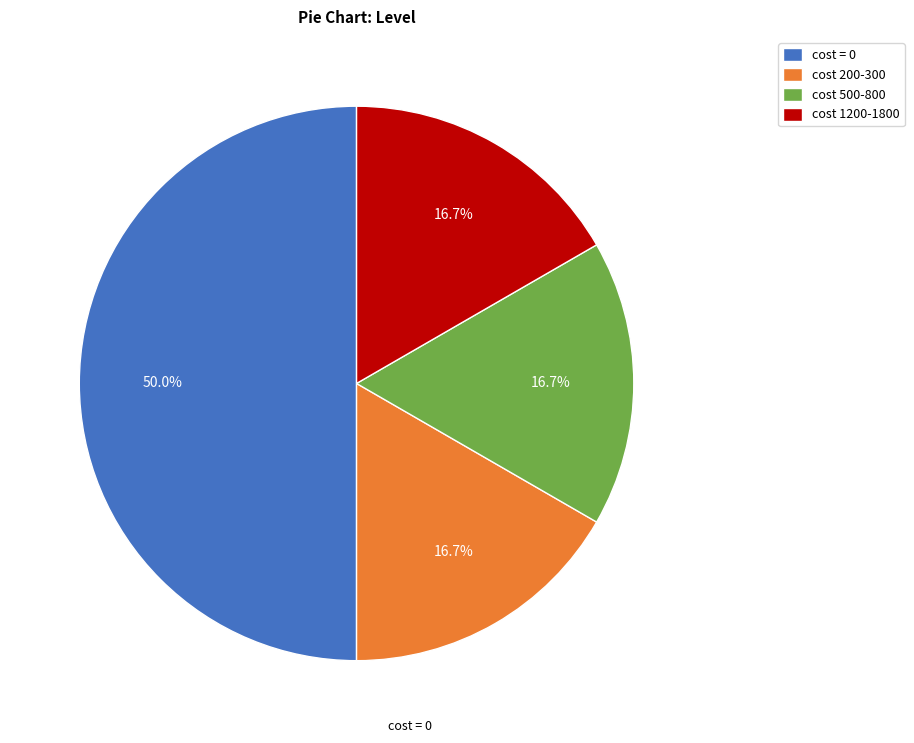

What portion of the pie excludes cost 200-300?

83.3%